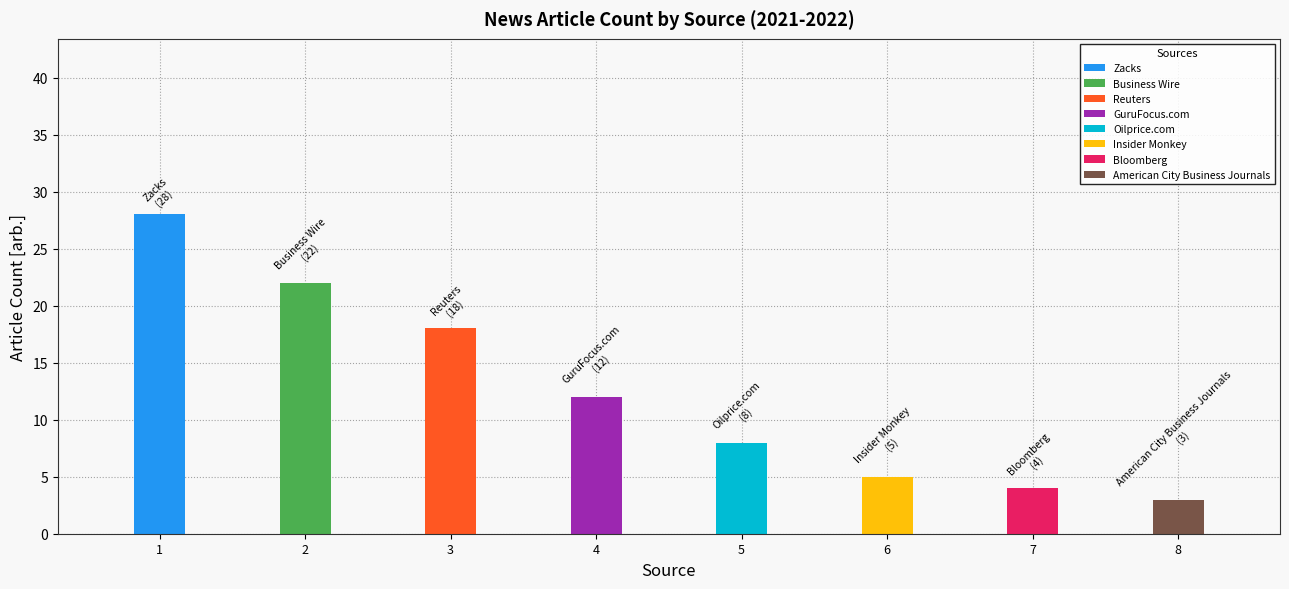

Which category has the highest value across all series?

Zacks